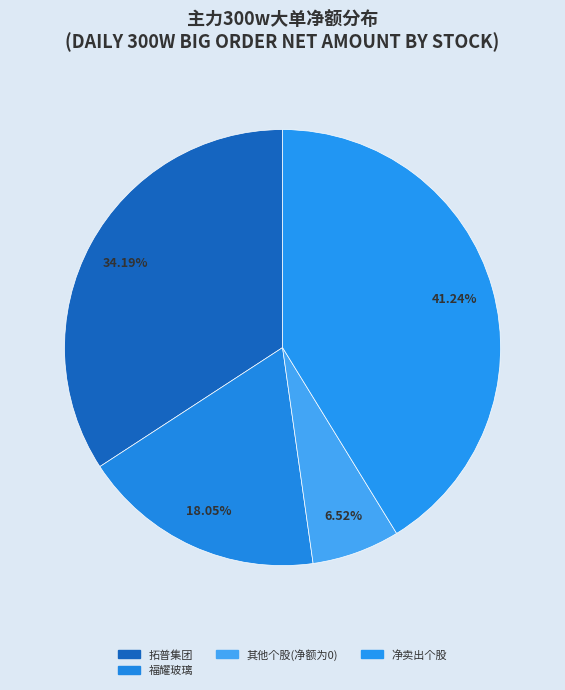

How many slices are in this pie chart?

4